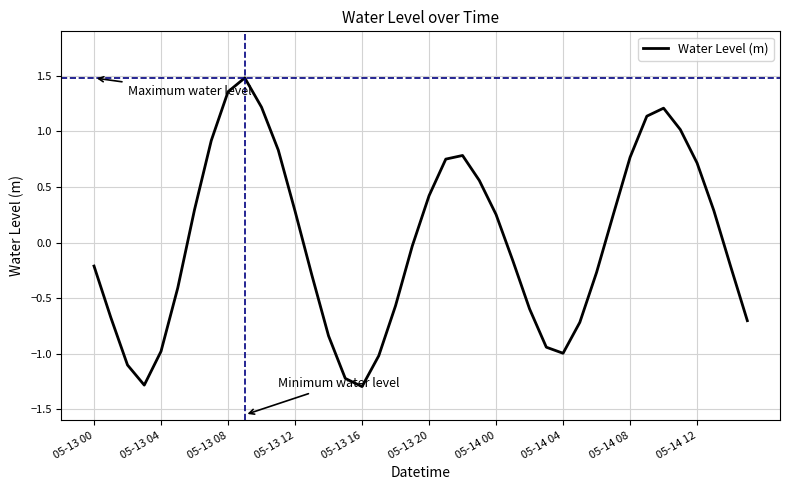

What is the maximum value shown in the chart?

1.5